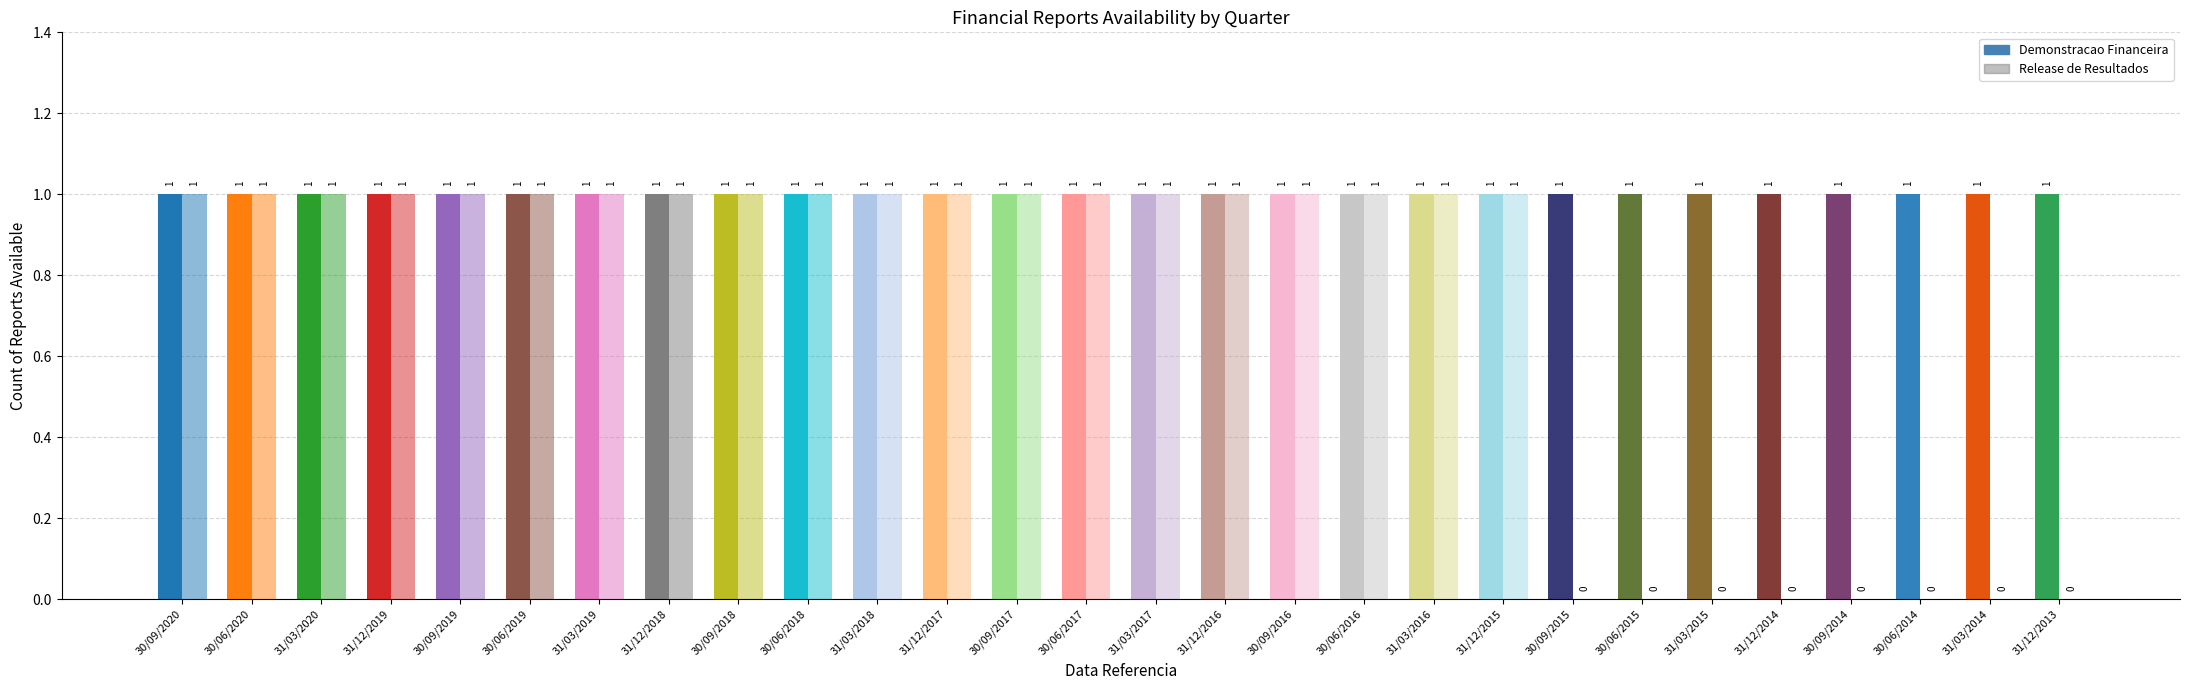

How many groups of bars are there?

28